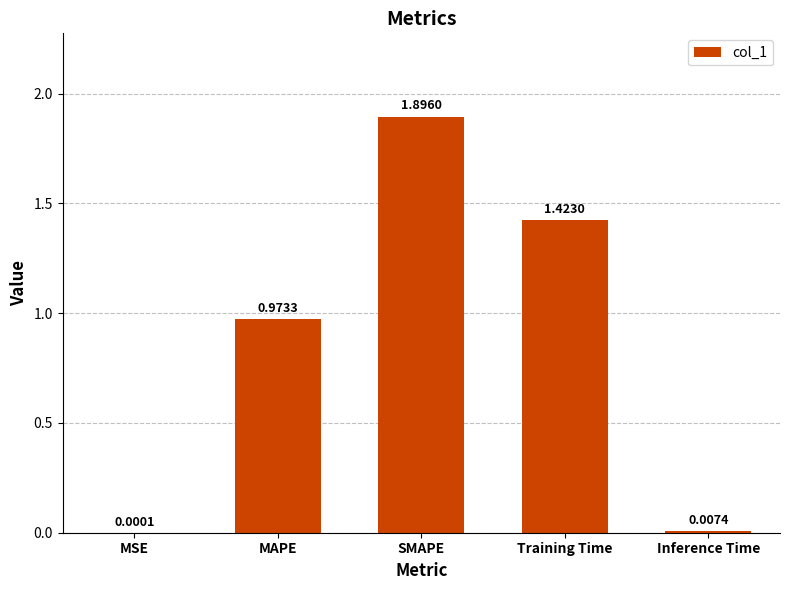

Are the bars grouped side by side (vs. stacked)?

No